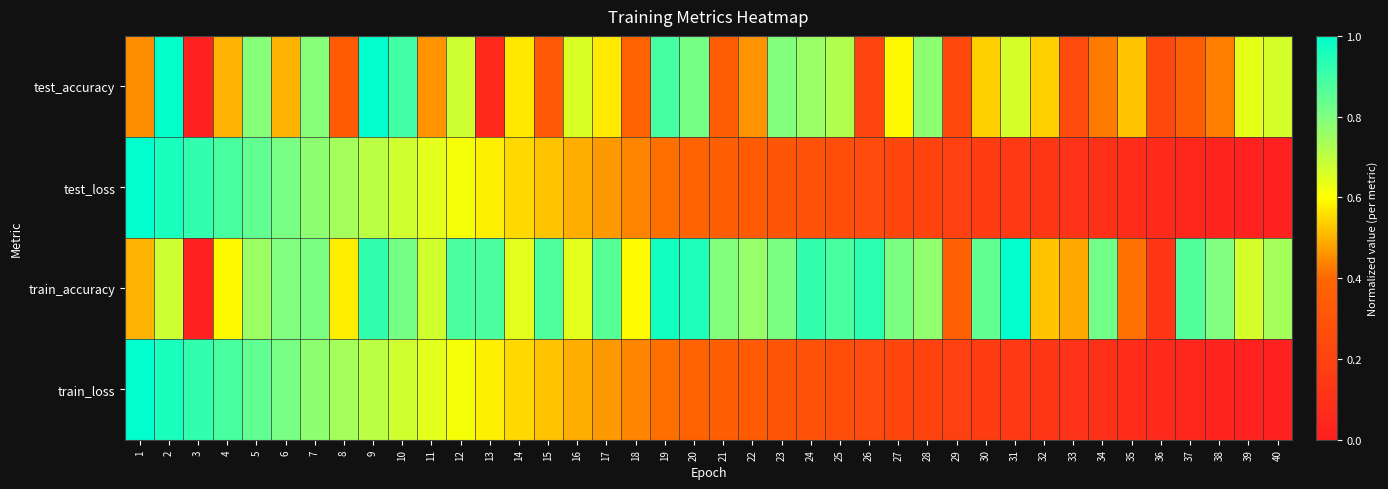

Rank the series at 31 from highest to lowest value.

train_accuracy, test_accuracy, train_loss, test_loss